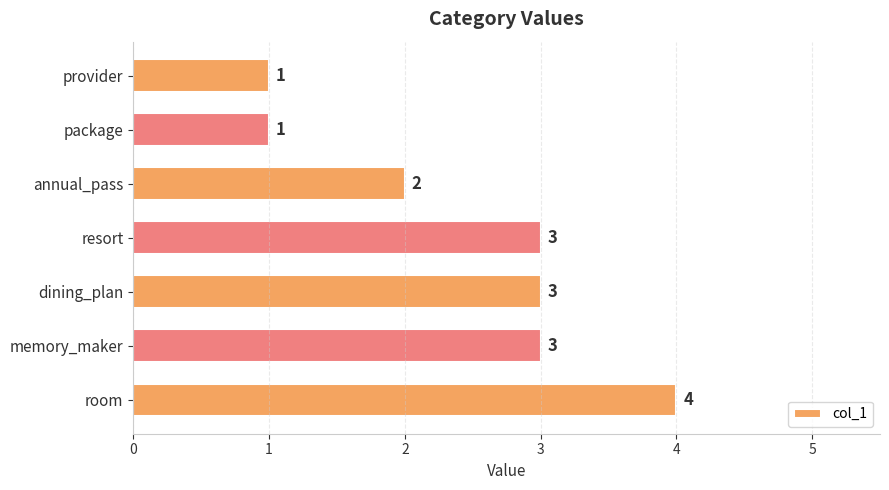

What position from the top is resort?

4